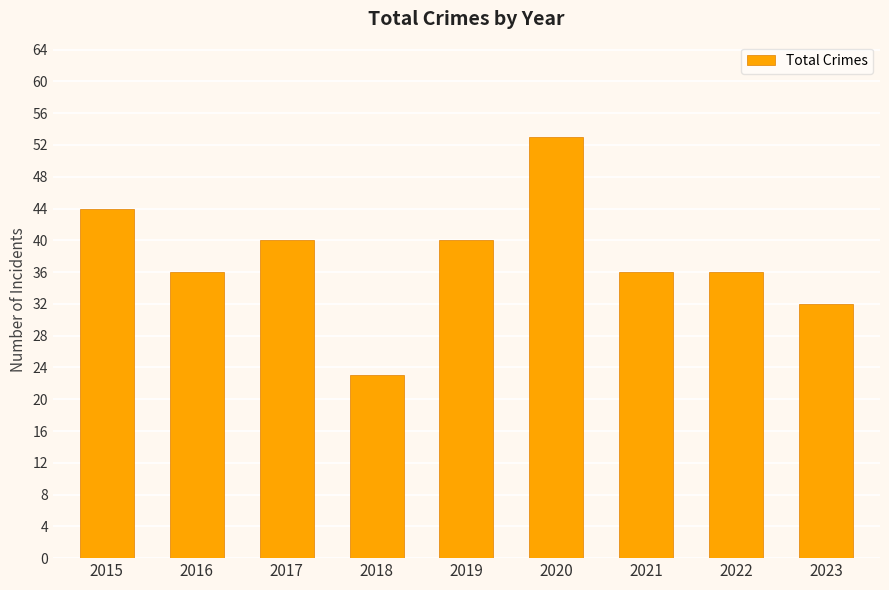

What is the difference between the second highest and minimum values?

21